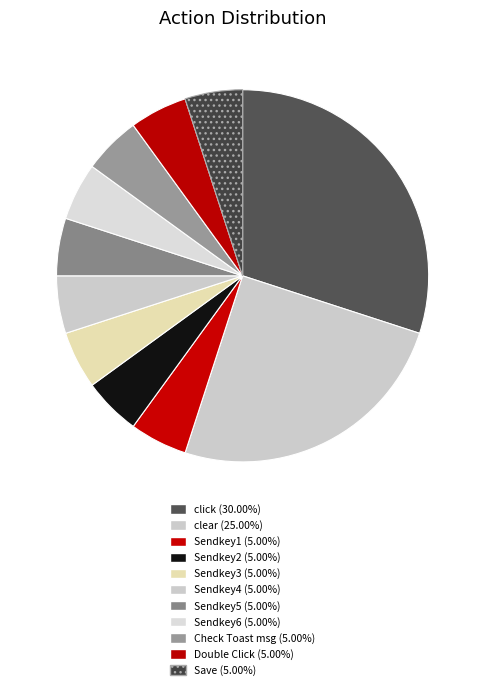

Rank the categories by value from lowest to highest.

Sendkey1, Sendkey2, Sendkey3, Sendkey4, Sendkey5, Sendkey6, Check Toast msg, Double Click, Save, clear, click